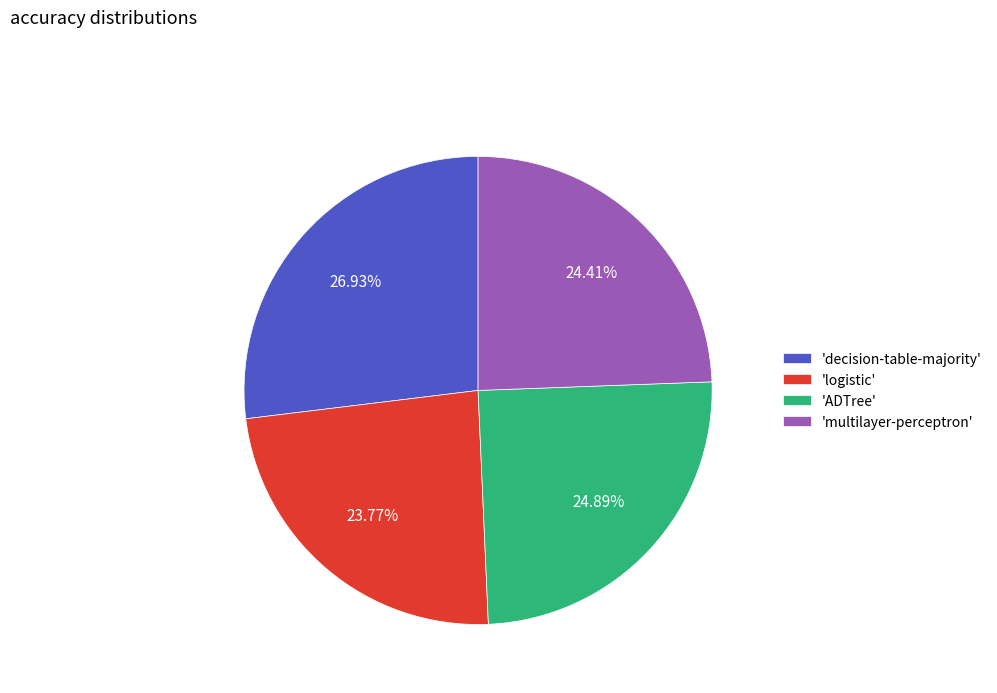

What is the largest slice in the pie chart?

'decision-table-majority'